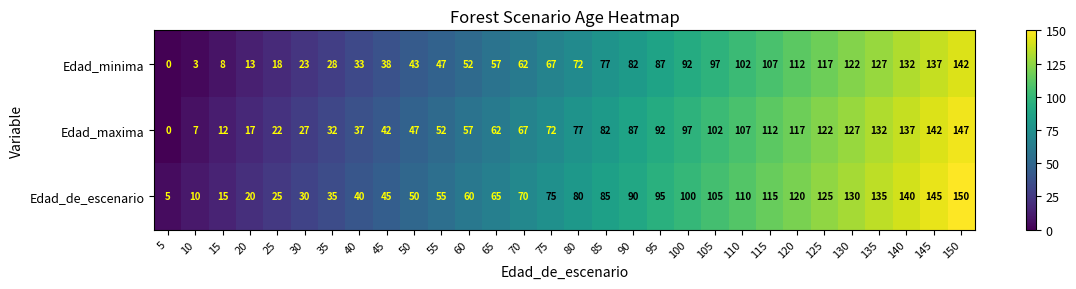

How many distinct data groups are displayed?

3